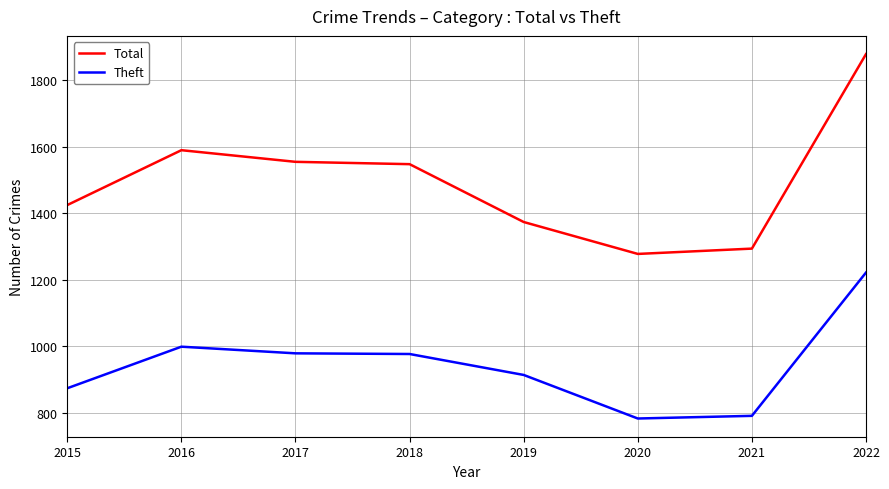

List the series in order of their peak value, lowest first.

Theft, Total